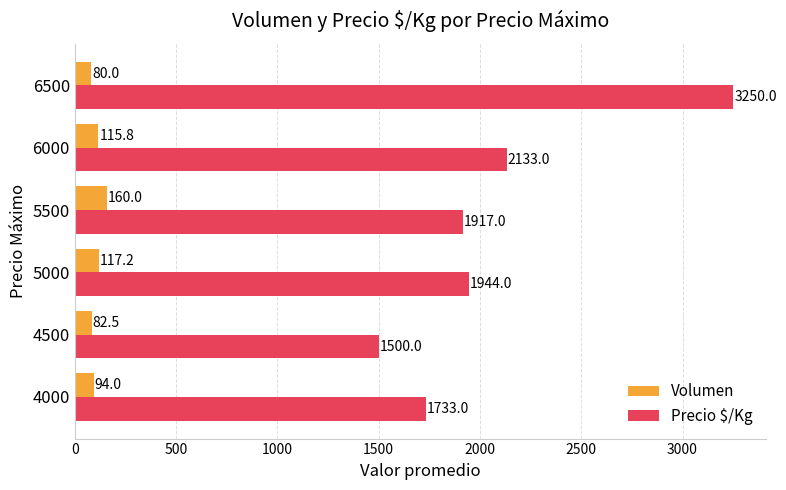

Which series changed the most between 4500 and 5000?

Precio $/Kg